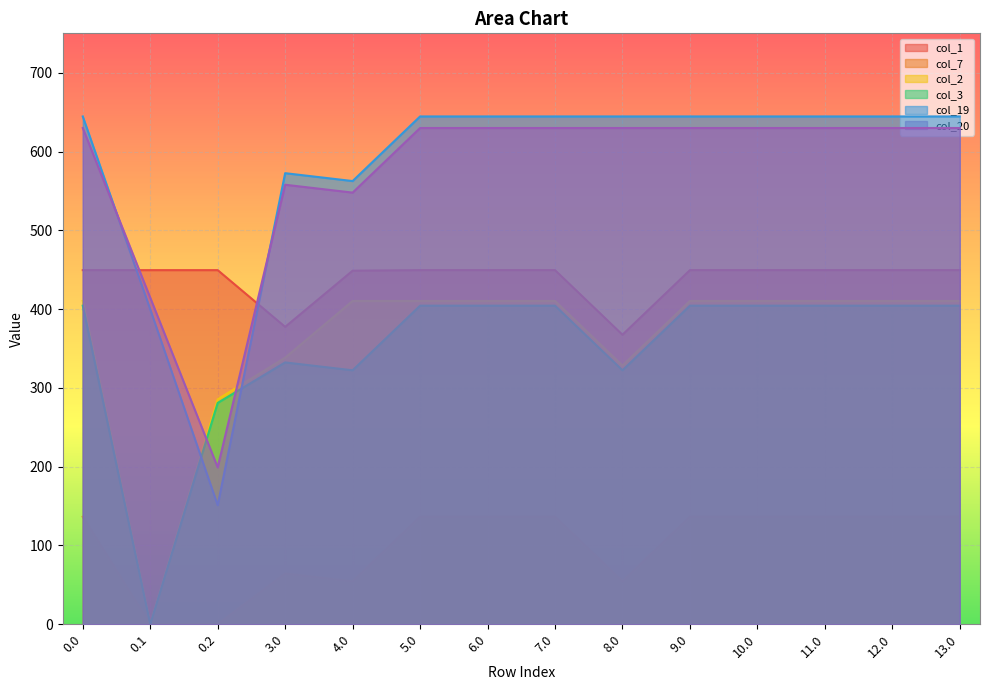

What is the total value across all series at 8.0?

2347.0